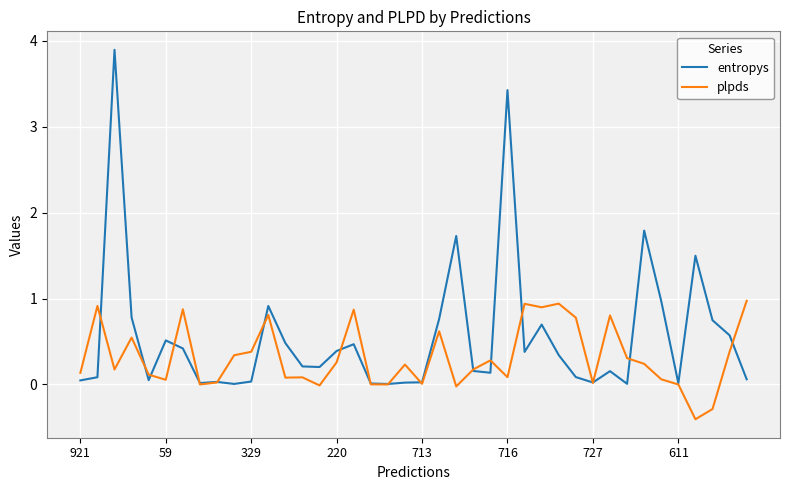

List the series in order of their peak value, highest first.

entropys, plpds